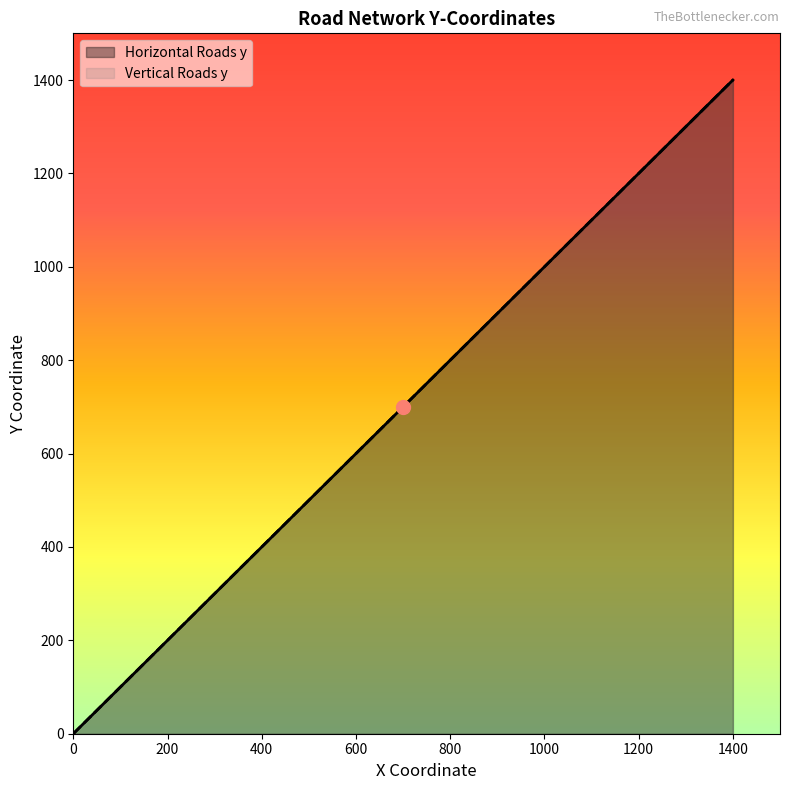

How many data points does each series have?

15